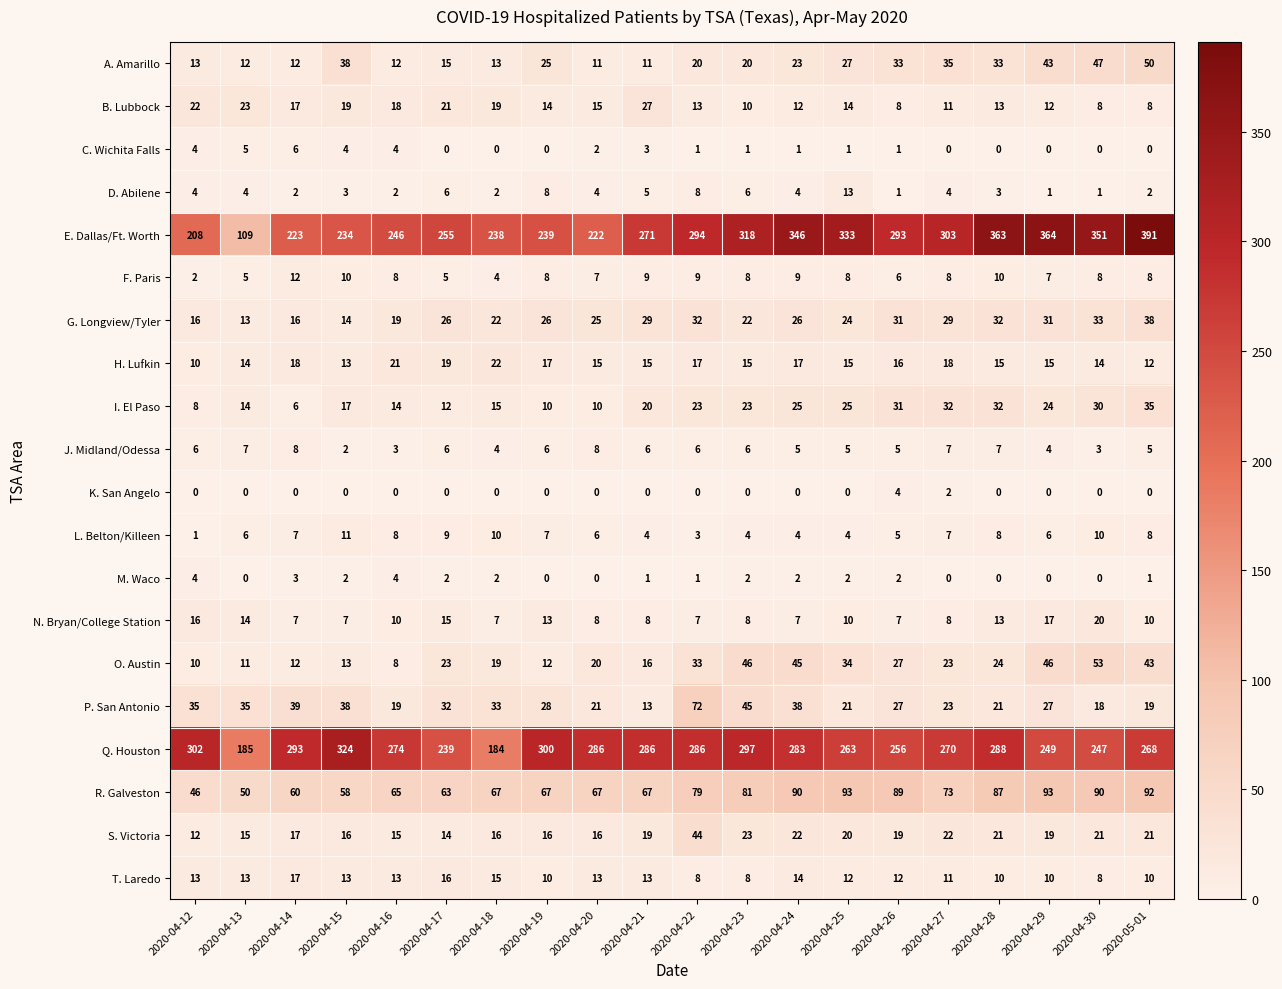

How many distinct data groups are displayed?

20